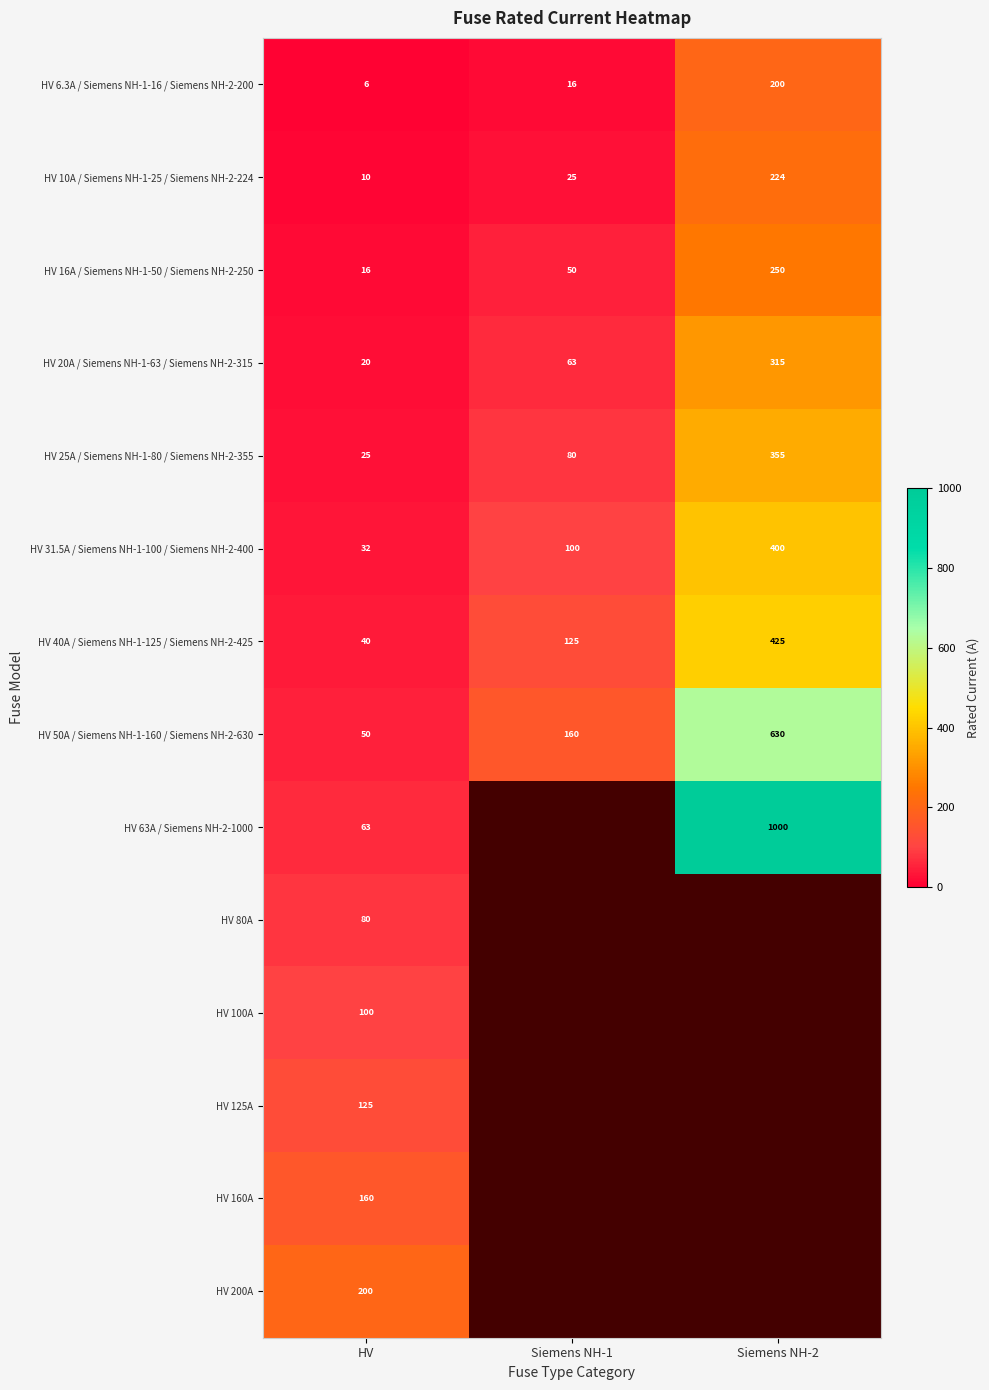

Is the value of HV 20A / Siemens NH-1-63 / Siemens NH-2-315 at Siemens NH-2 greater than the value of HV 40A / Siemens NH-1-125 / Siemens NH-2-425 at Siemens NH-2?

No